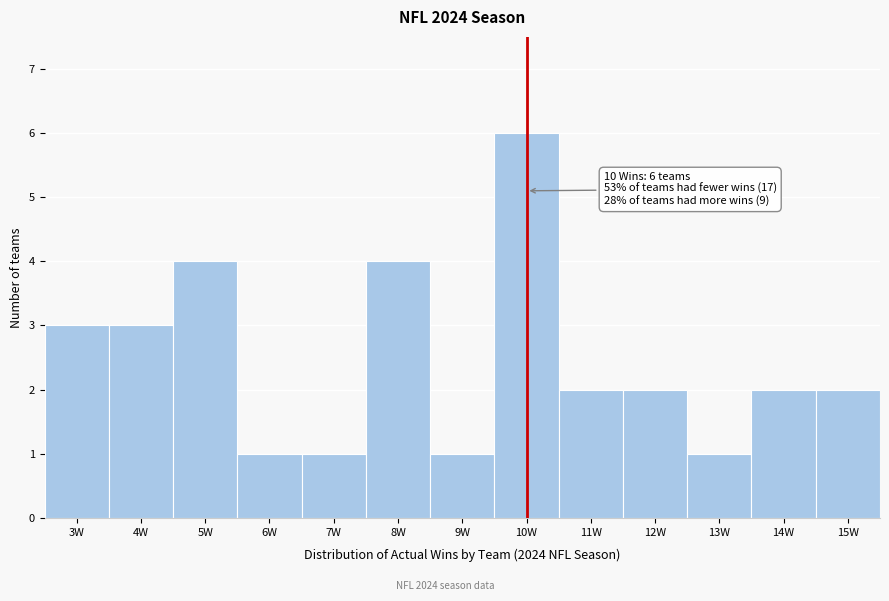

Which range on the x-axis has the tallest bar?

9.5 to 10.5